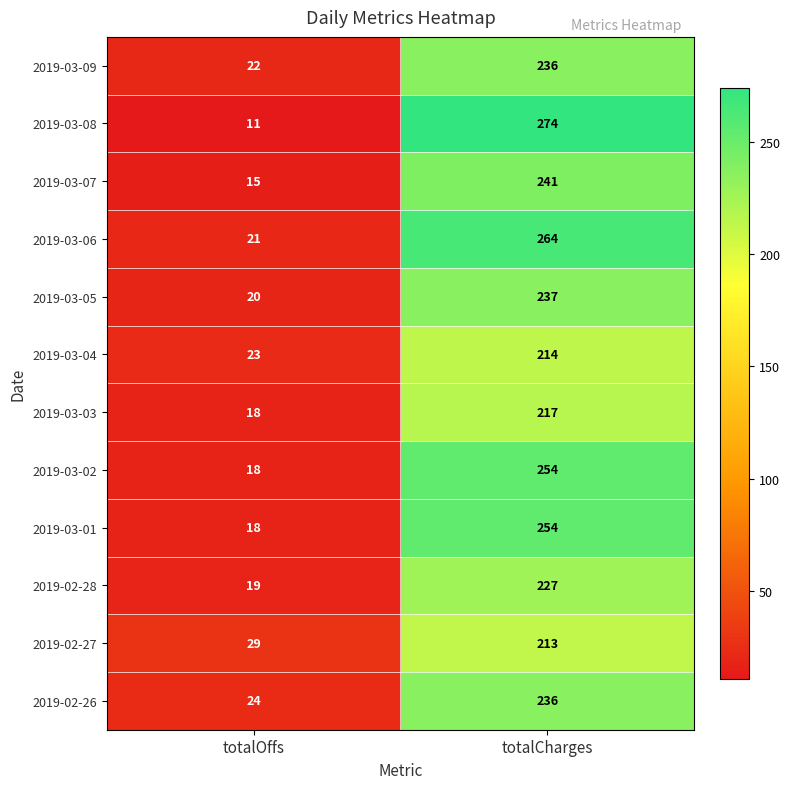

Reading left to right, what are all the values shown in this chart?

2019-03-09: totalOffs=22	totalCharges=236
2019-03-08: totalOffs=11	totalCharges=274
2019-03-07: totalOffs=15	totalCharges=241
2019-03-06: totalOffs=21	totalCharges=264
2019-03-05: totalOffs=20	totalCharges=237
2019-03-04: totalOffs=23	totalCharges=214
2019-03-03: totalOffs=18	totalCharges=217
2019-03-02: totalOffs=18	totalCharges=254
2019-03-01: totalOffs=18	totalCharges=254
2019-02-28: totalOffs=19	totalCharges=227
2019-02-27: totalOffs=29	totalCharges=213
2019-02-26: totalOffs=24	totalCharges=236